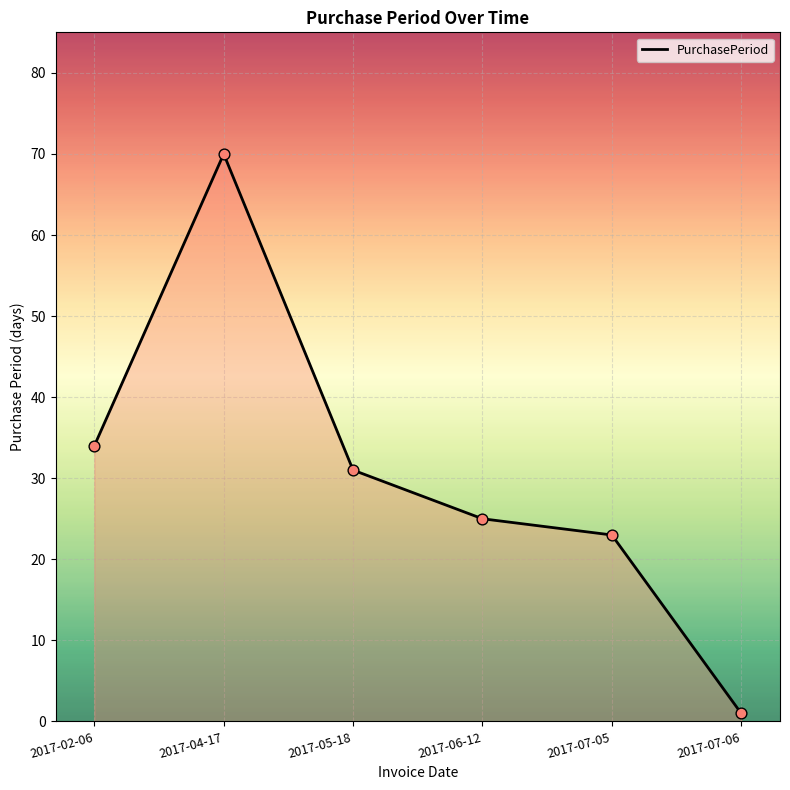

What is the change in value from 2017-04-17 to 2017-06-12?

-45